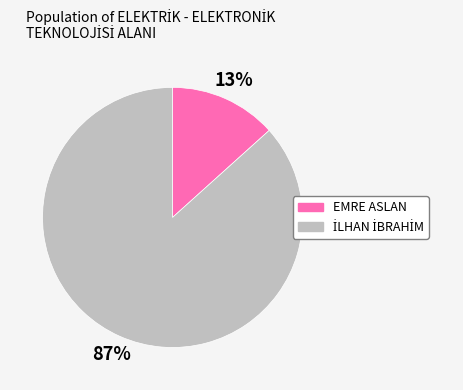

Which category has the smallest portion of the pie?

EMRE ASLAN